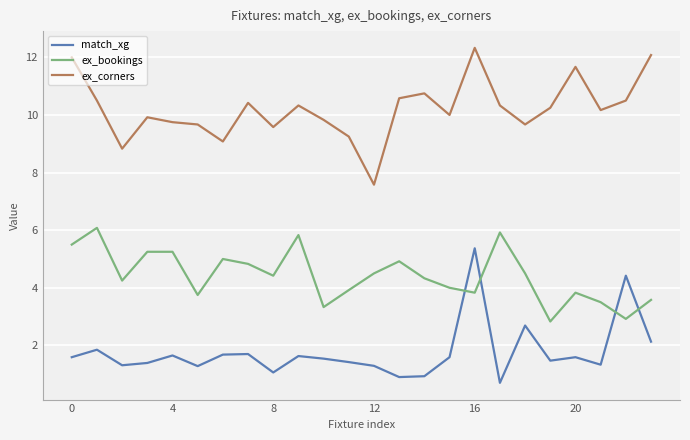

What is the highest value of the ex_bookings series?

6.1